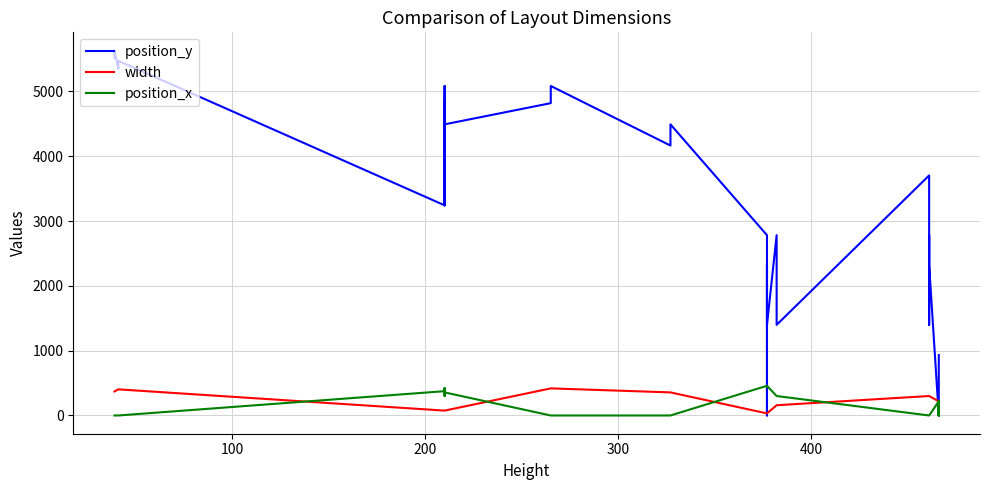

Reading right to left, extract all data points from this chart.

position_y: 932	932	466	466	0	0	2320	2781	1398	1859	3242	3703	1398	1859	2320	2781	1398	1859	2320	0	2781	4491	4164	5083	4818	4491	3242	3703	5083	4164	4818	3242	5471	5430	5389	5348	5629	5590	5551	5512
width: 218	218	218	218	218	218	300	300	300	300	300	300	158	158	158	158	32	32	32	32	32	356	356	418	418	75	75	75	75	75	75	75	403	403	403	403	371	371	371	371
position_x: 218	0	218	0	0	218	0	0	0	0	0	0	300	300	300	300	458	458	458	436	458	0	0	0	0	356	300	300	418	356	418	375	0	0	0	0	0	0	0	0